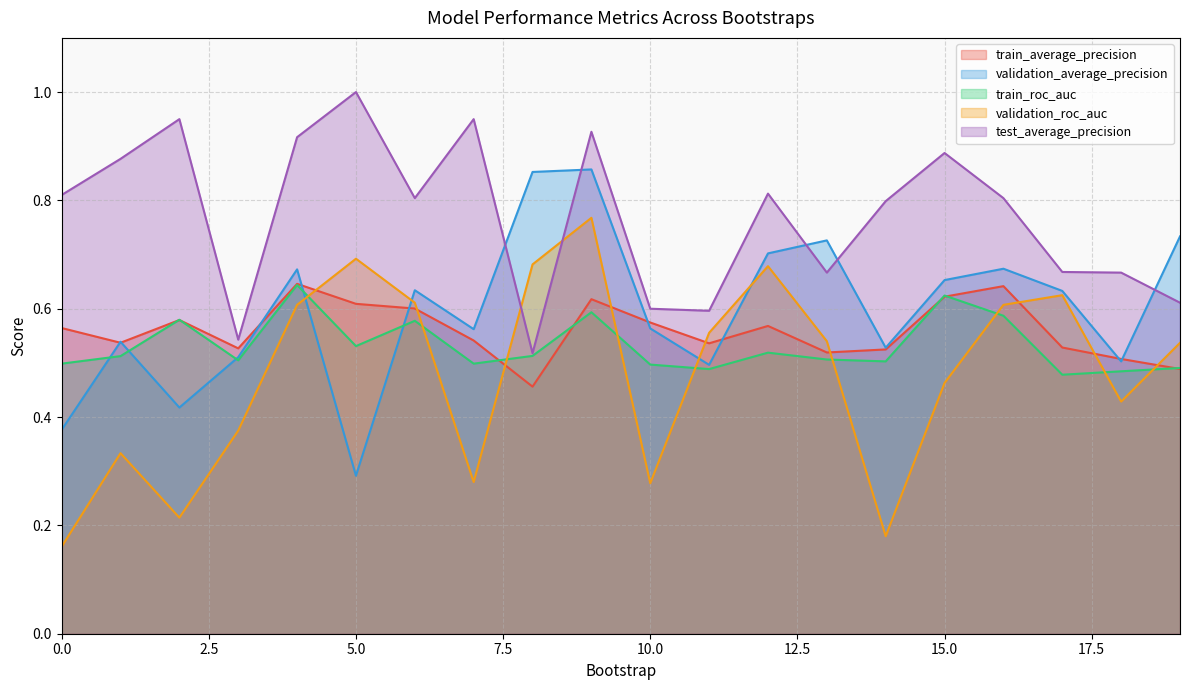

Which series changed the most between 12 and 13?

test_average_precision